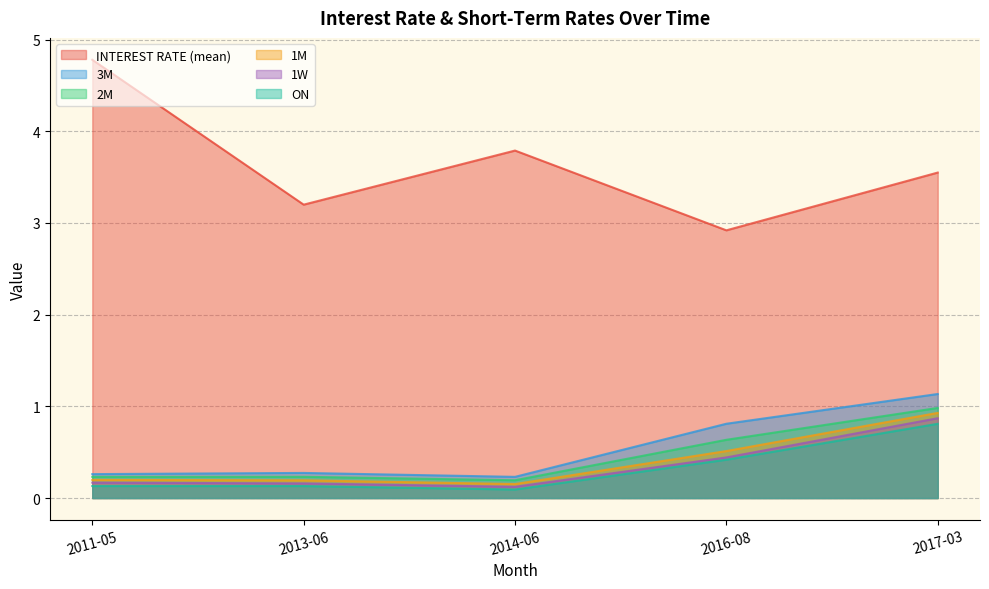

Reading right to left, what are all the values shown in this chart?

INTEREST RATE (mean): 2017-03=3.5	2016-08=2.9	2014-06=3.8	2013-06=3.2	2011-05=4.8
ON: 2017-03=0.8	2016-08=0.4	2014-06=0.1	2013-06=0.1	2011-05=0.1
1W: 2017-03=0.9	2016-08=0.4	2014-06=0.1	2013-06=0.2	2011-05=0.2
1M: 2017-03=0.9	2016-08=0.5	2014-06=0.2	2013-06=0.2	2011-05=0.2
2M: 2017-03=1.0	2016-08=0.6	2014-06=0.2	2013-06=0.2	2011-05=0.2
3M: 2017-03=1.1	2016-08=0.8	2014-06=0.2	2013-06=0.3	2011-05=0.3